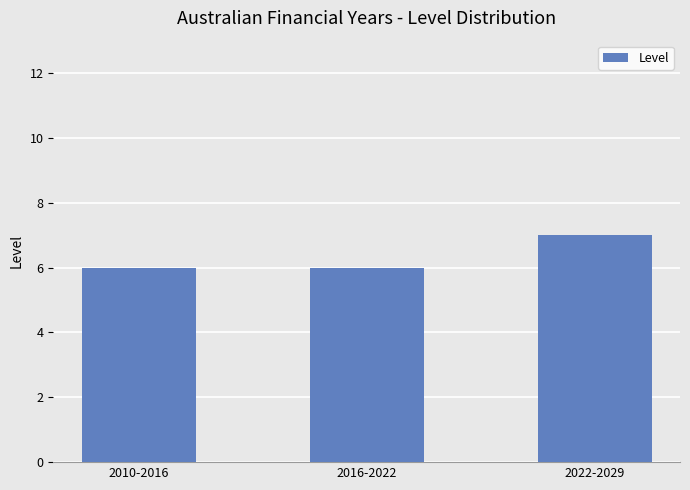

What is the value of the 3rd bar from the left?

7